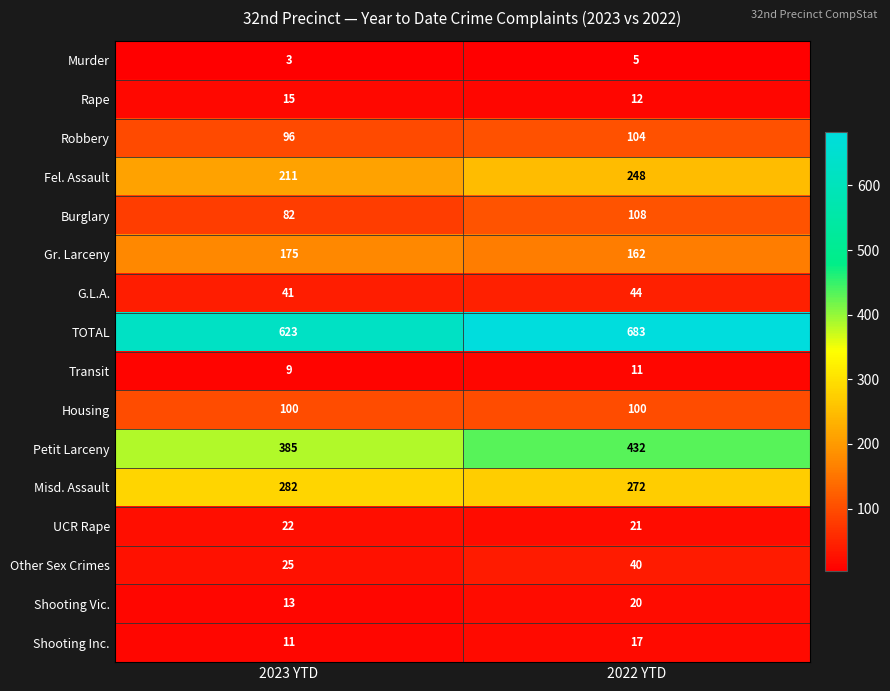

Which category has the highest value across all series?

2022 YTD